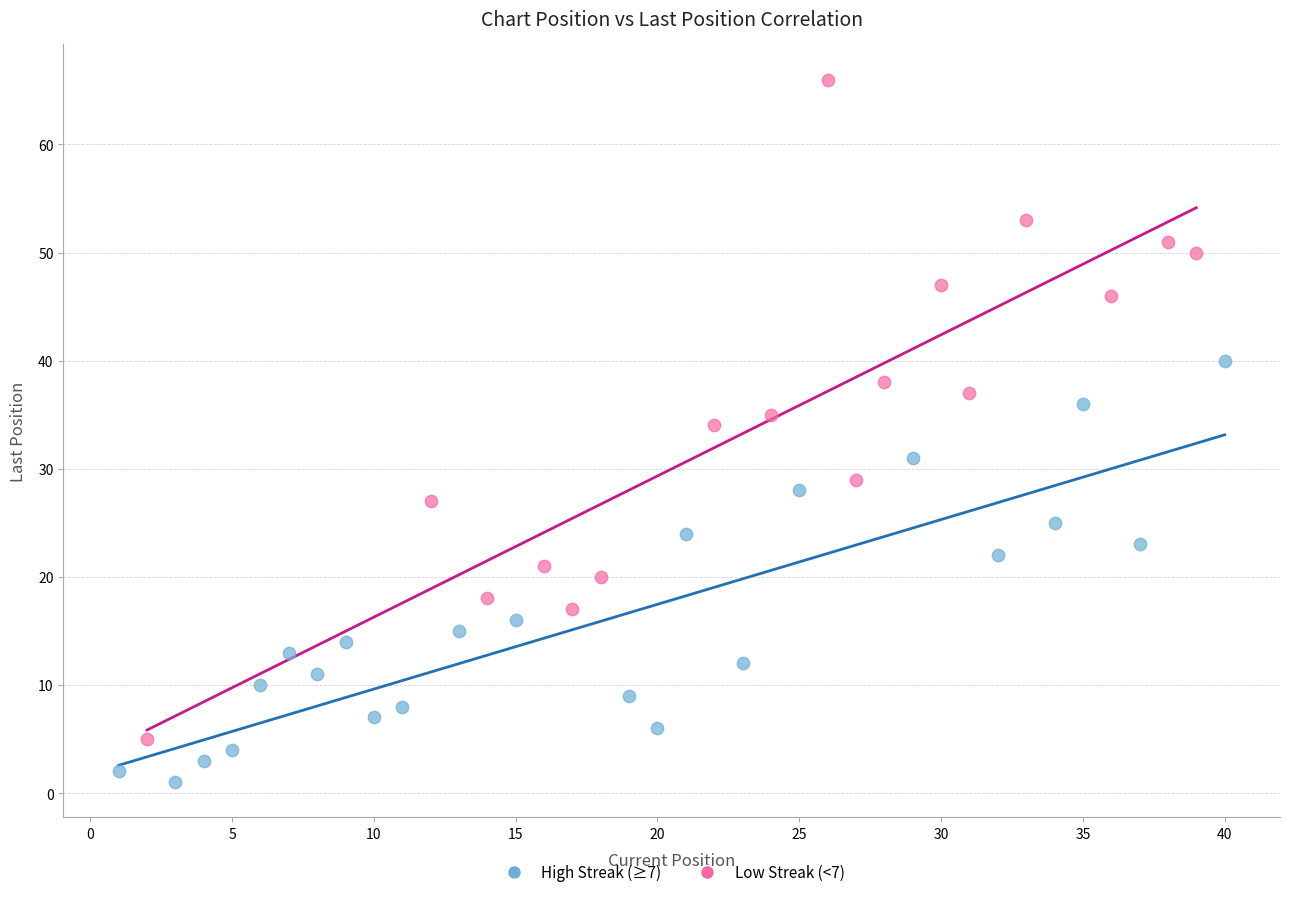

Which series has the largest Y range (max minus min)?

Low Streak (<7)